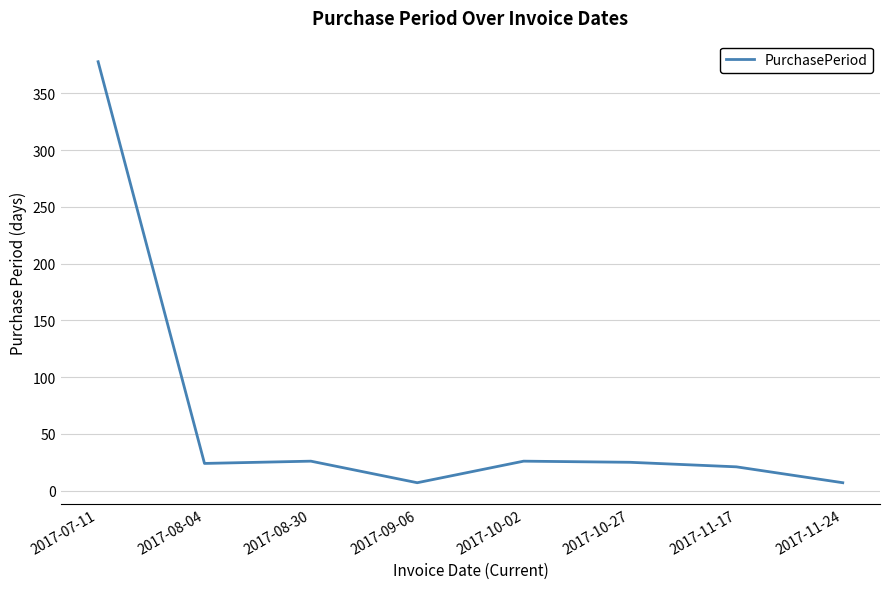

Does the chart have visible grid lines?

Yes